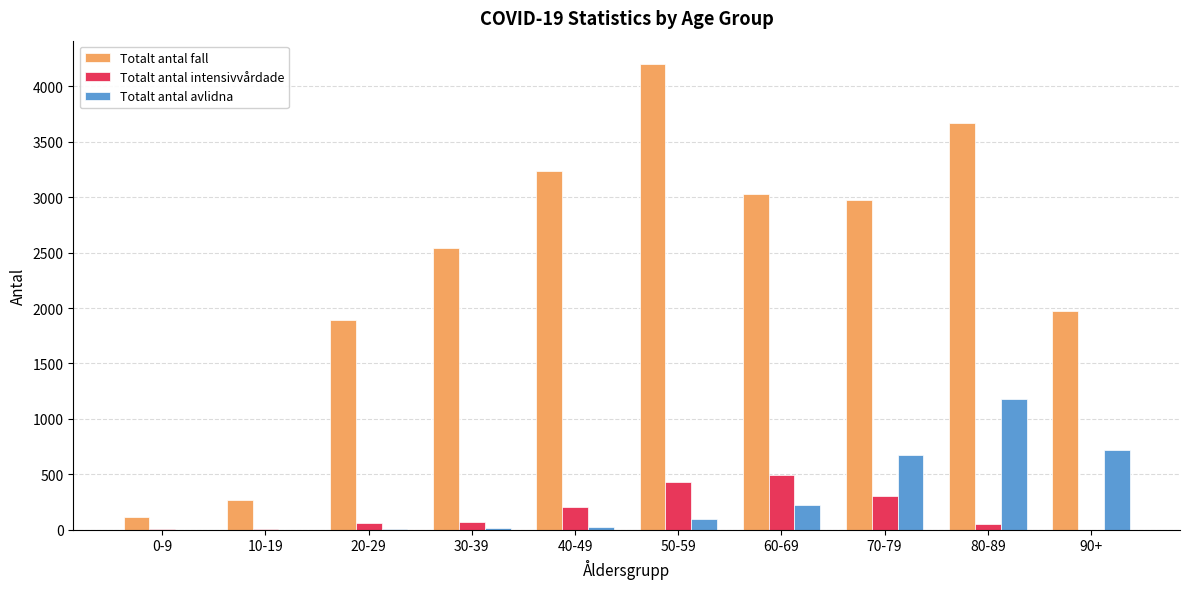

Which category has the highest value across all series?

50-59